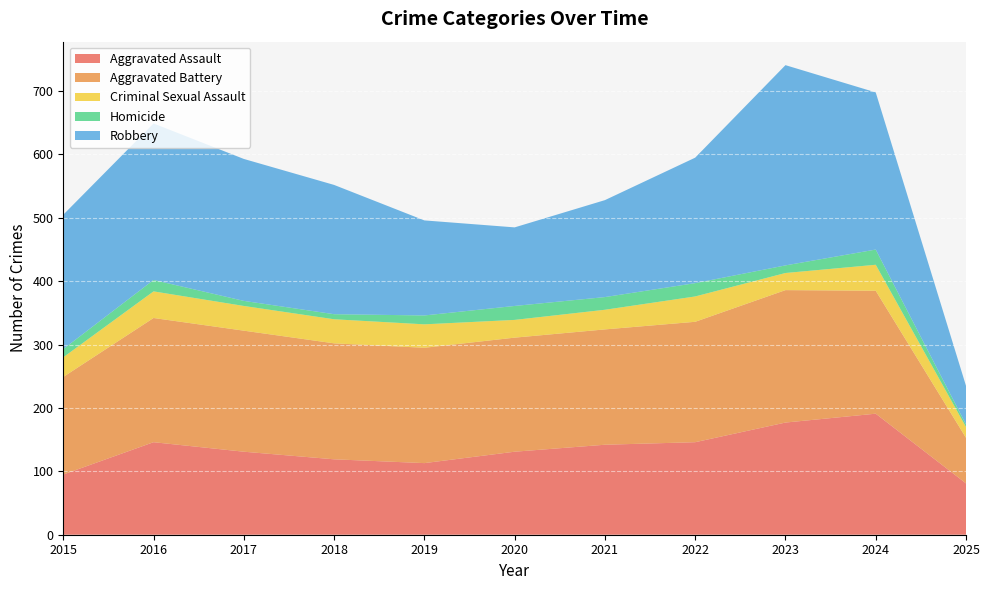

Reading left to right, transcribe all the data shown in this chart.

Aggravated Assault: 2015=95	2016=146	2017=131	2018=119	2019=113	2020=131	2021=142	2022=146	2023=177	2024=191	2025=81
Aggravated Battery: 2015=154	2016=196	2017=191	2018=183	2019=182	2020=180	2021=182	2022=190	2023=209	2024=194	2025=72
Criminal Sexual Assault: 2015=31	2016=42	2017=39	2018=38	2019=37	2020=28	2021=31	2022=40	2023=27	2024=41	2025=17
Homicide: 2015=13	2016=18	2017=8	2018=8	2019=14	2020=22	2021=20	2022=21	2023=12	2024=24	2025=4
Robbery: 2015=212	2016=247	2017=224	2018=204	2019=150	2020=124	2021=153	2022=198	2023=316	2024=248	2025=61